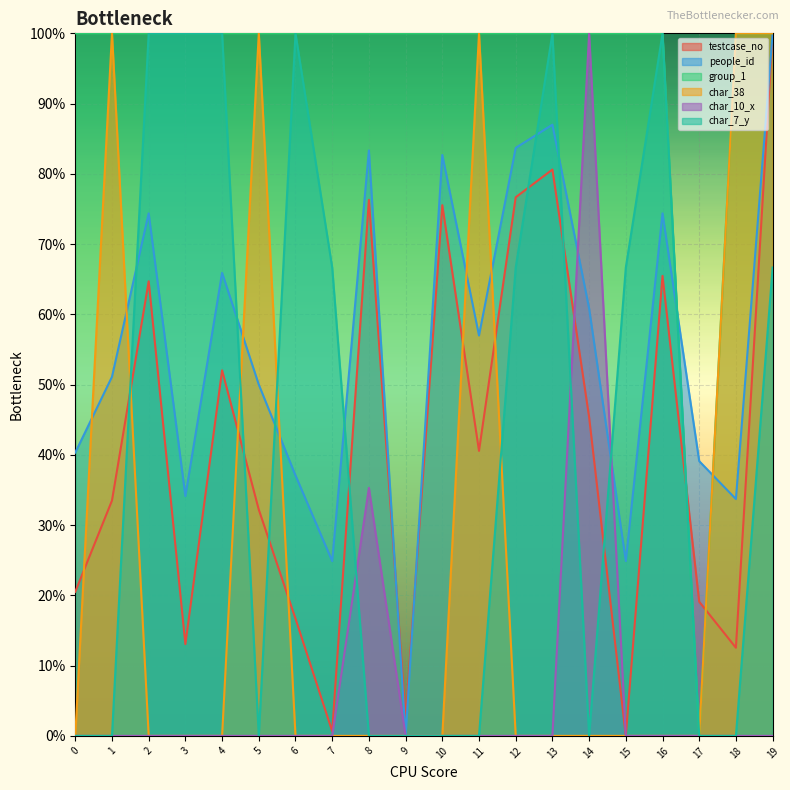

Where is the first local minimum for char_7_y?

5